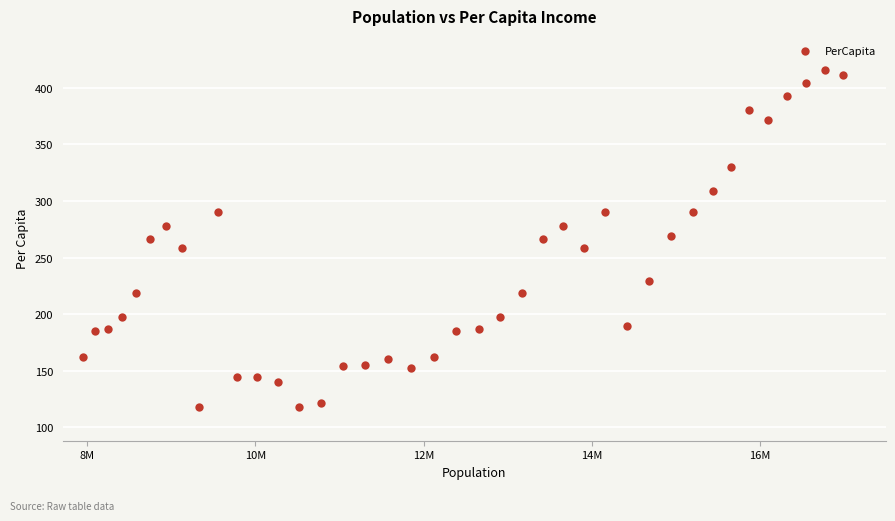

What is the range of X values (max minus min)?

9044598.0